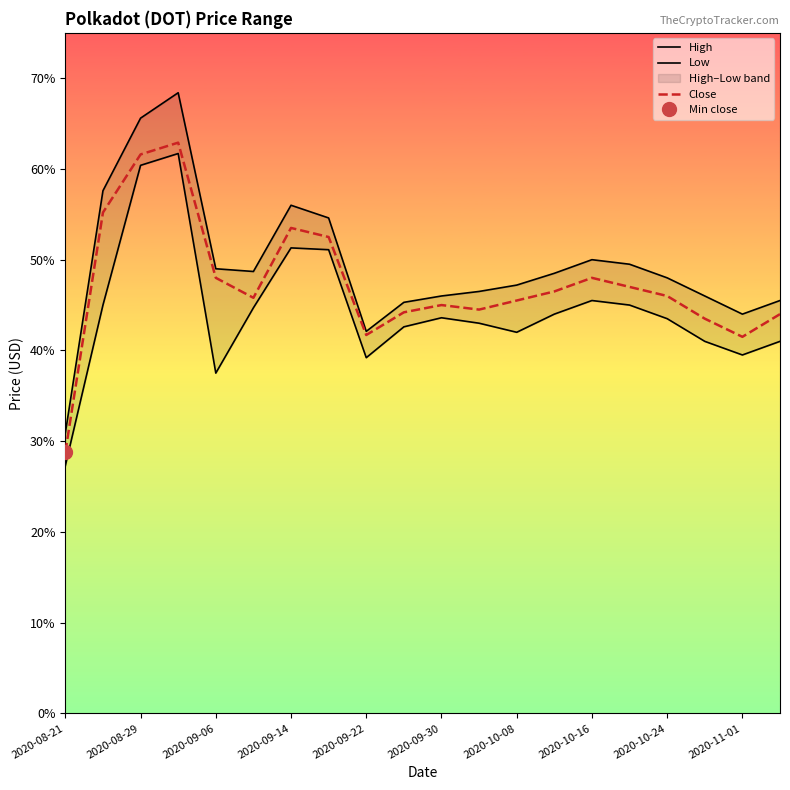

True or false: High and Close intersect in this chart.

False